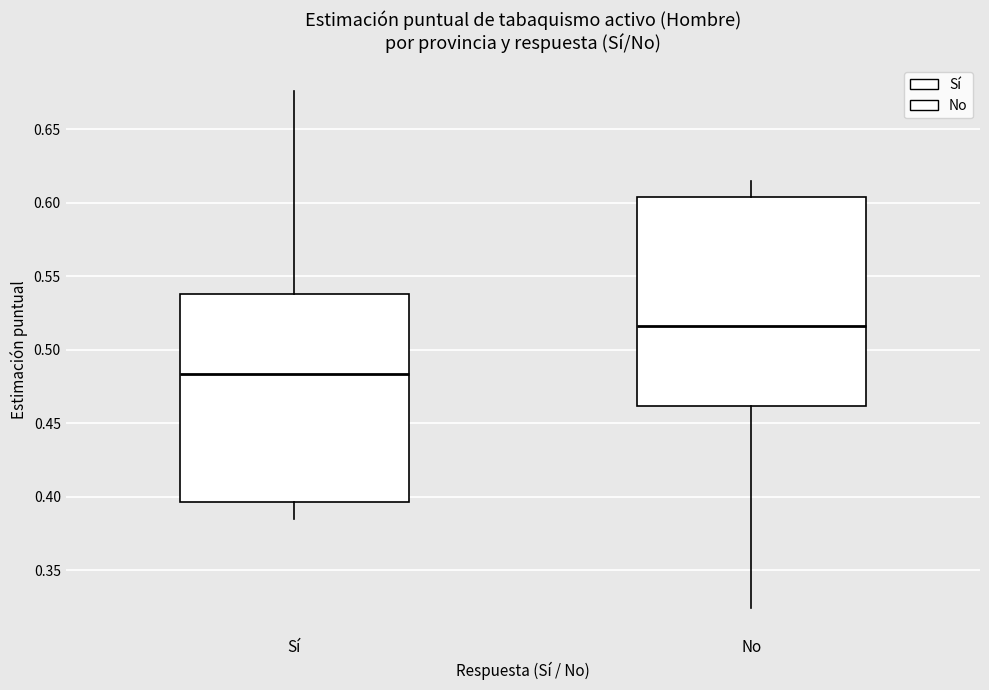

Reading left to right, read every box against the y-axis: the position of its median line, the range the box covers, and the ends of its whiskers. The values are not printed on the chart, so give them approximately, as read against the axis.

Sí: median 0.485, box 0.395 to 0.540, whiskers 0.385 to 0.675
No: median 0.515, box 0.460 to 0.605, whiskers 0.325 to 0.615